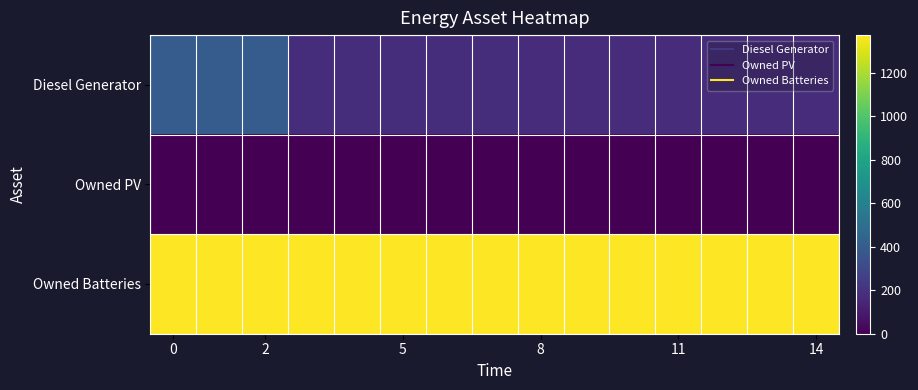

Count the number of categories in the chart.

15